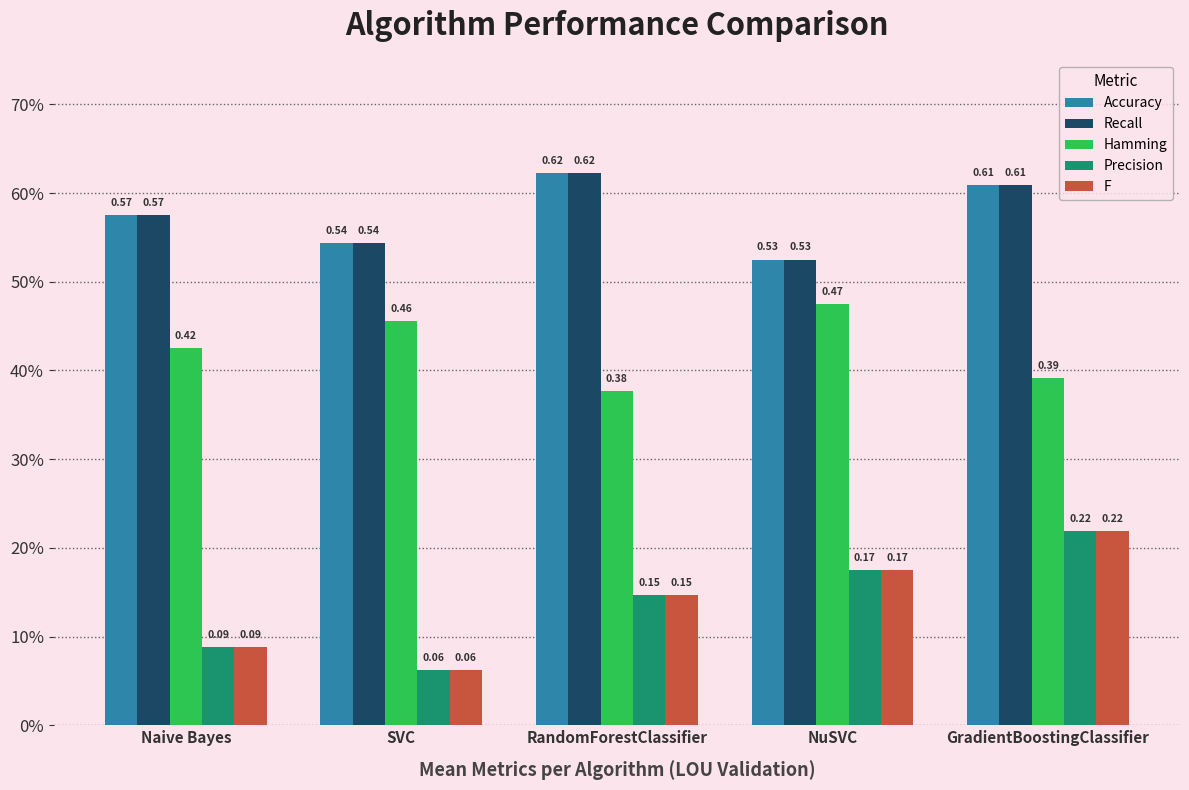

Does the chart contain any negative values?

No